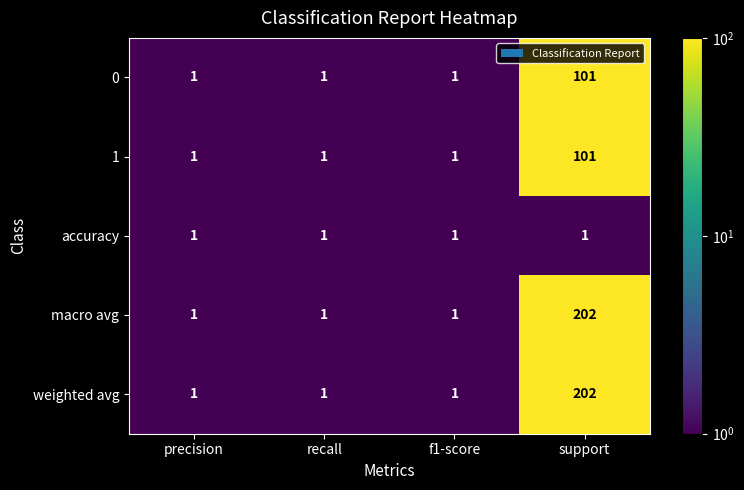

What is the total value across all series at precision?

5